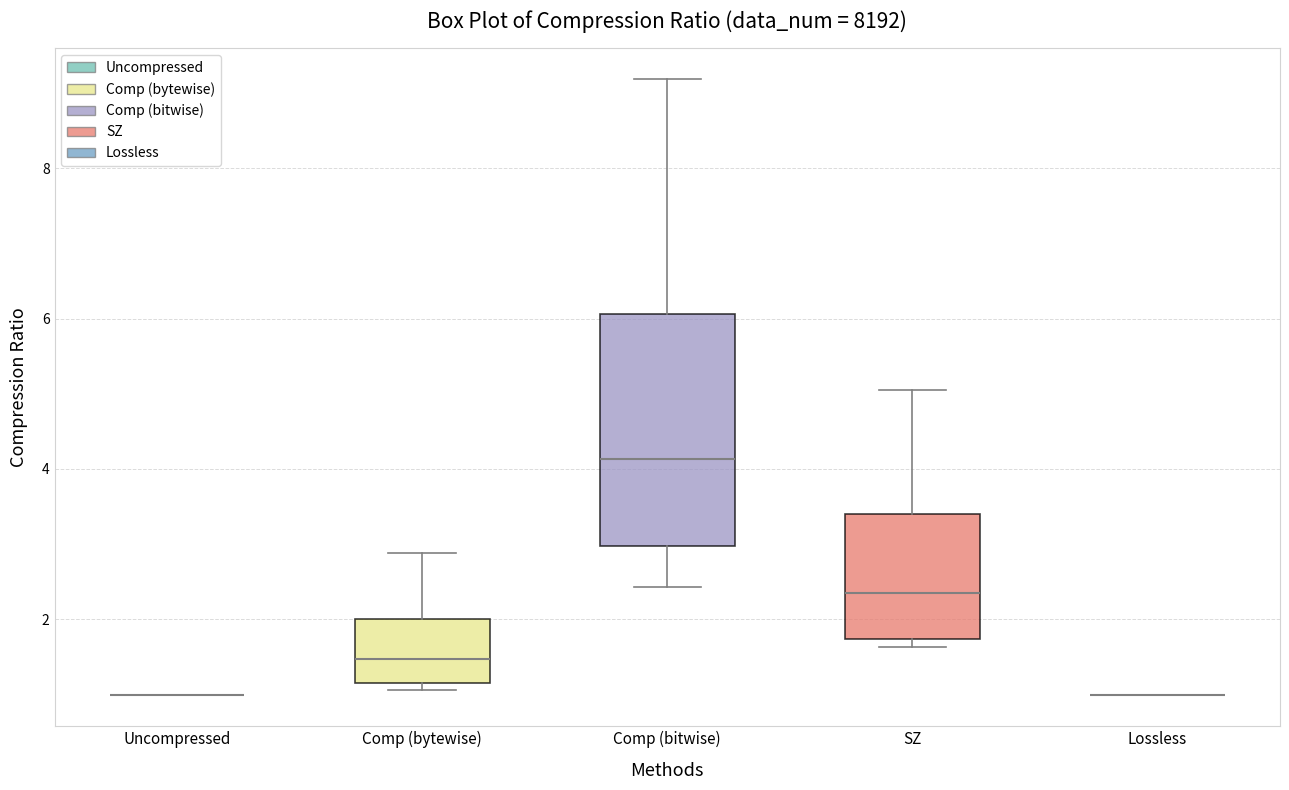

Reading left to right, transcribe this box plot: for each box, give where its median line is, the range the box spans, and where its two whiskers end, as read against the y-axis. The values are not printed on the chart, so give them approximately, as read against the axis.

Uncompressed: box collapsed to a line at 1.0, whiskers 1.0 to 1.0
Comp (bytewise): median 1.4, box 1.2 to 2.0, whiskers 1.0 to 2.8
Comp (bitwise): median 4.2, box 3.0 to 6.0, whiskers 2.4 to 9.2
SZ: median 2.4, box 1.8 to 3.4, whiskers 1.6 to 5.0
Lossless: box collapsed to a line at 1.0, whiskers 1.0 to 1.0